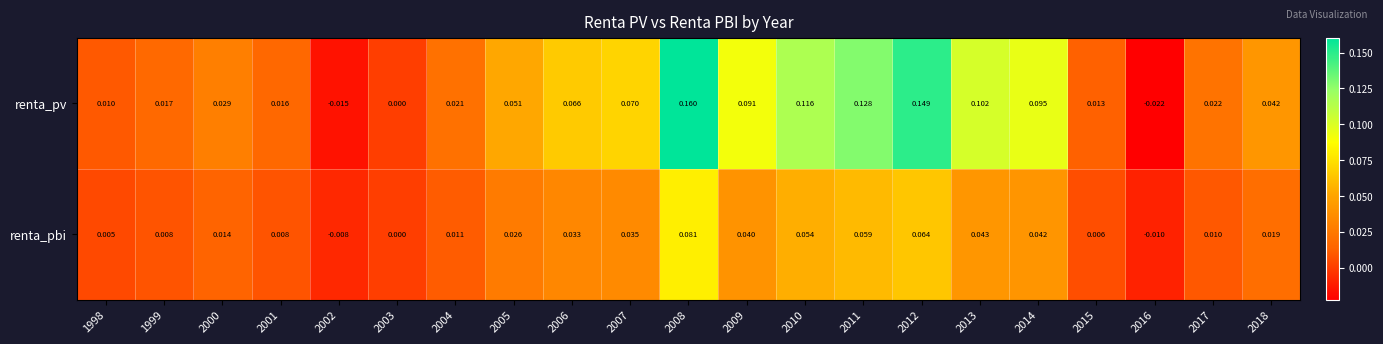

Which series has the largest range (max minus min)?

renta_pv